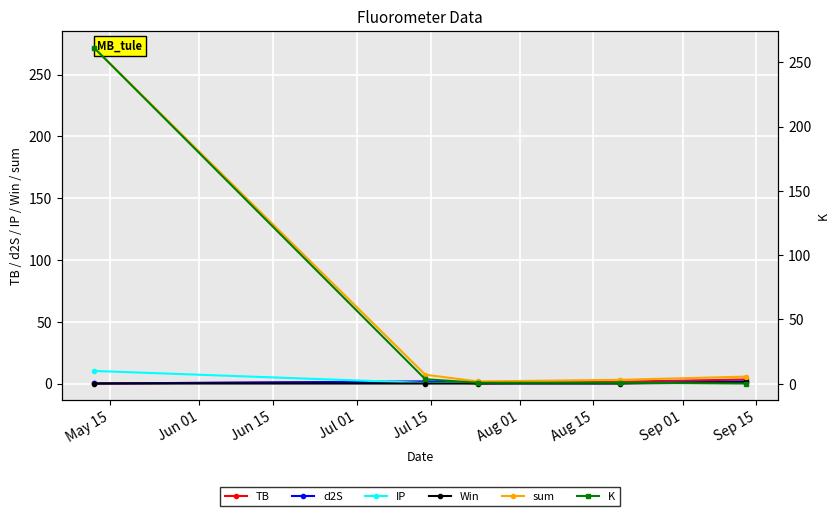

Reading left to right, what are all the values shown in this chart?

TB: 0.0	1.5	0.1	1.5	3.3
d2S: 0.0	1.7	0.3	0.3	1.7
IP: 10.2	0.5	0.5	0.5	0.5
Win: 0.0	0.0	0.0	0.0	1.0
sum: 271.6	7.1	1.7	3.0	5.6
K: 261.3	3.5	0.8	0.8	0.1